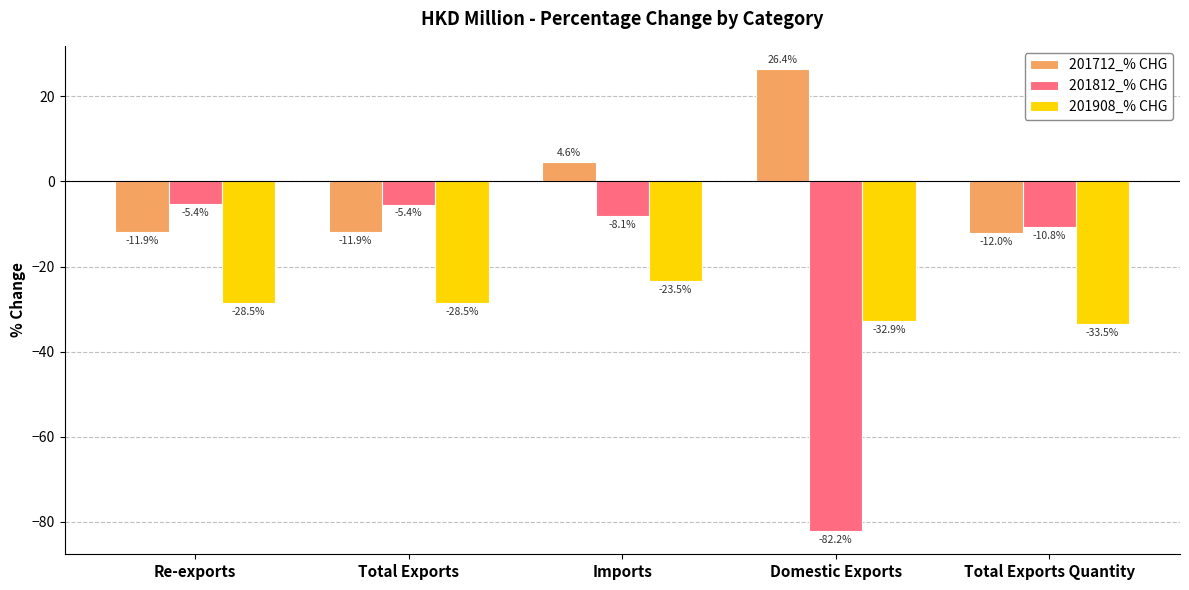

Where is 201712_% CHG nearest to the value 7?

Imports